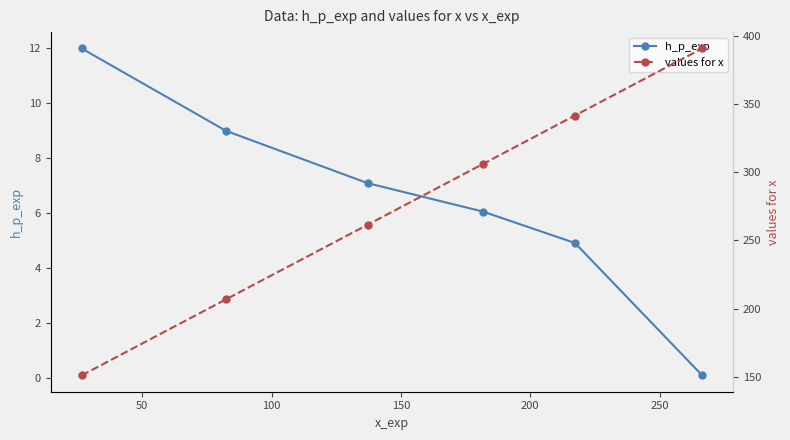

What are all the series names shown in the legend?

h_p_exp, values for x